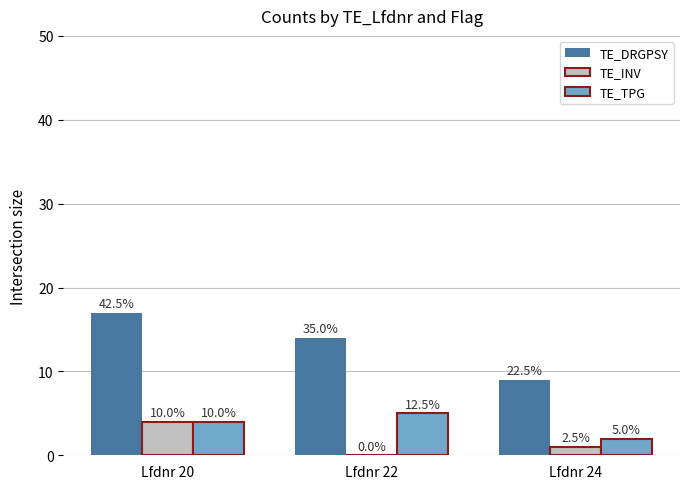

Does the chart contain stacked bars?

No